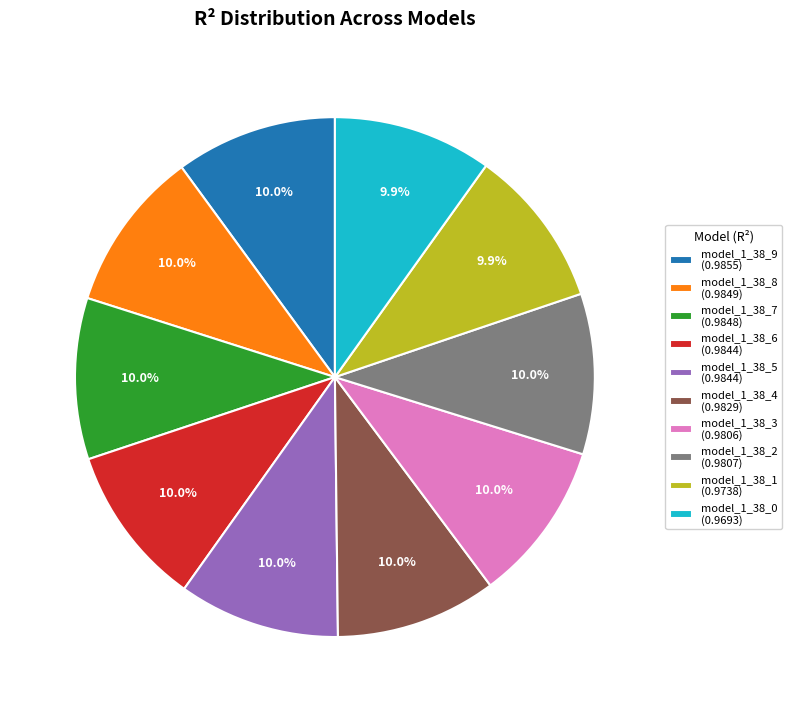

Is the sum of model_1_38_9 (0.9855) and model_1_38_4 (0.9829) greater than half?

No